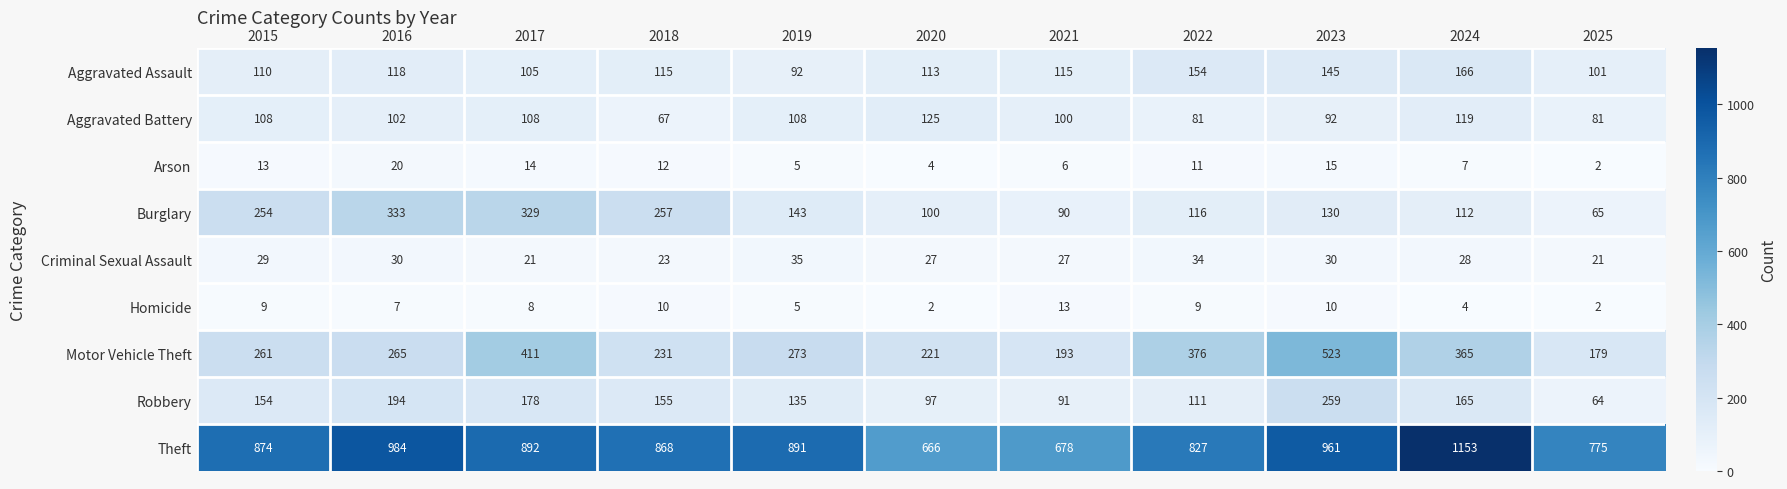

Is the value of Aggravated Battery at 2025 greater than the value of Robbery at 2024?

No